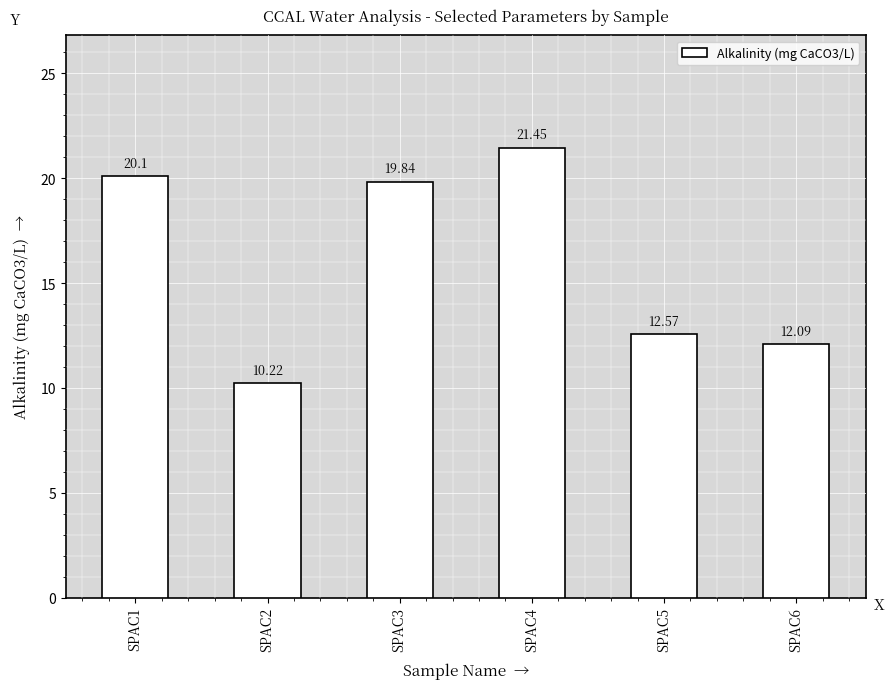

Are the bars horizontal?

No